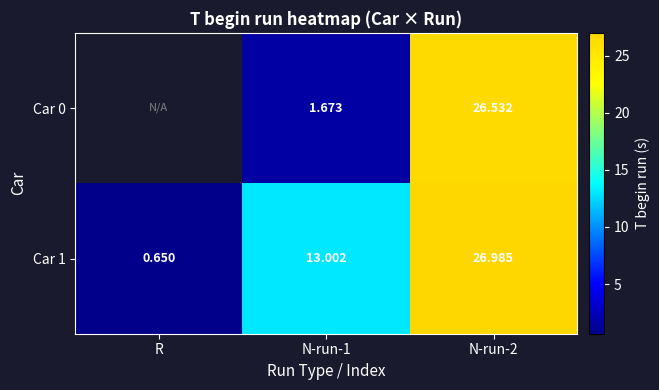

Which label corresponds to the largest value in the chart?

N-run-2